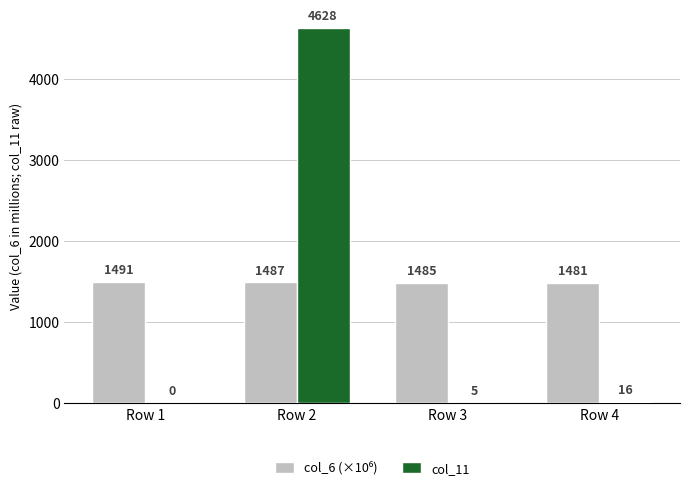

What is the total value across all series at Row 1?

1491.4